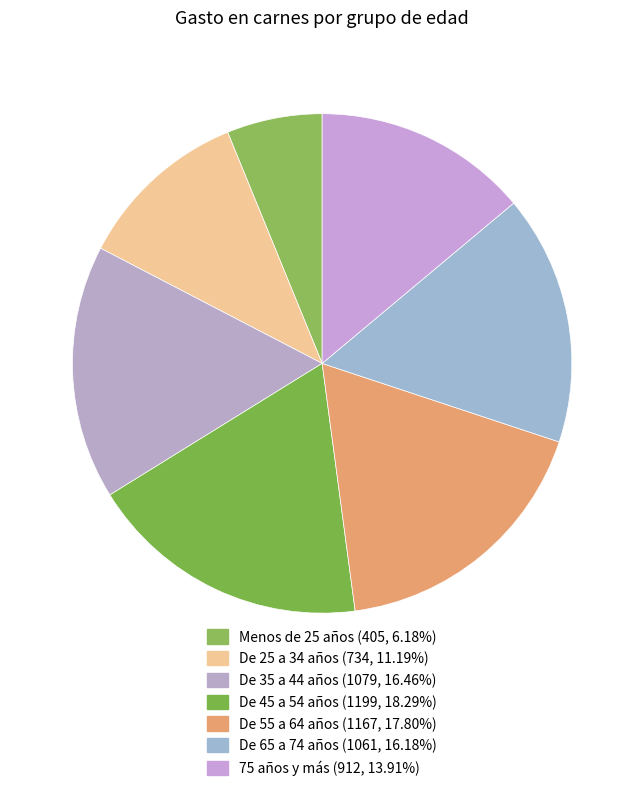

Count the number of slices in the pie.

7